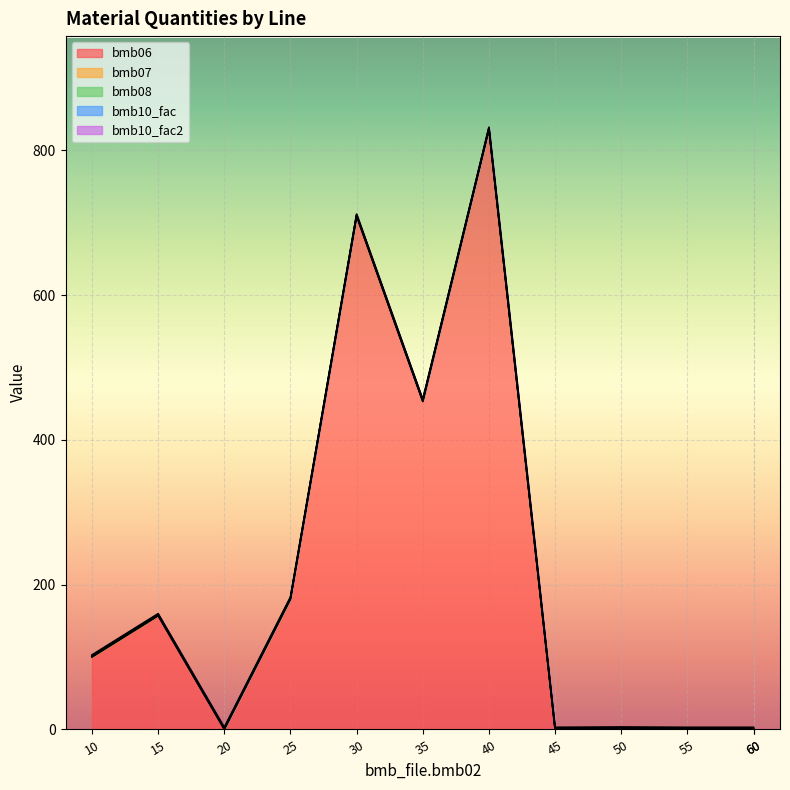

Which series has the largest total across all categories?

bmb06